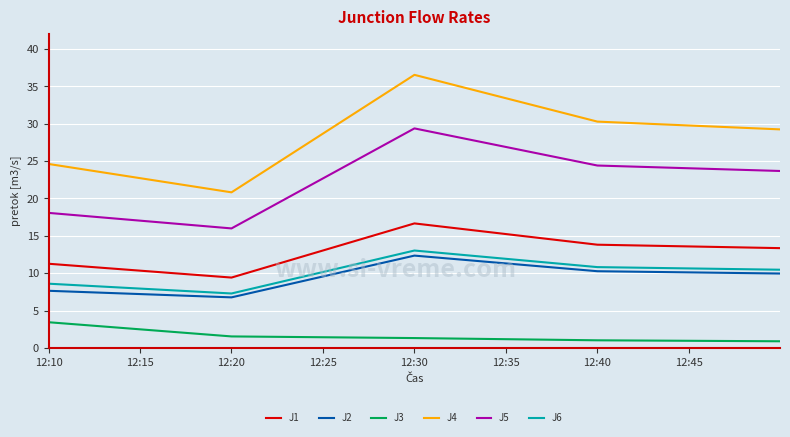

True or false: J3 has more than 2 points higher than both neighbors.

False